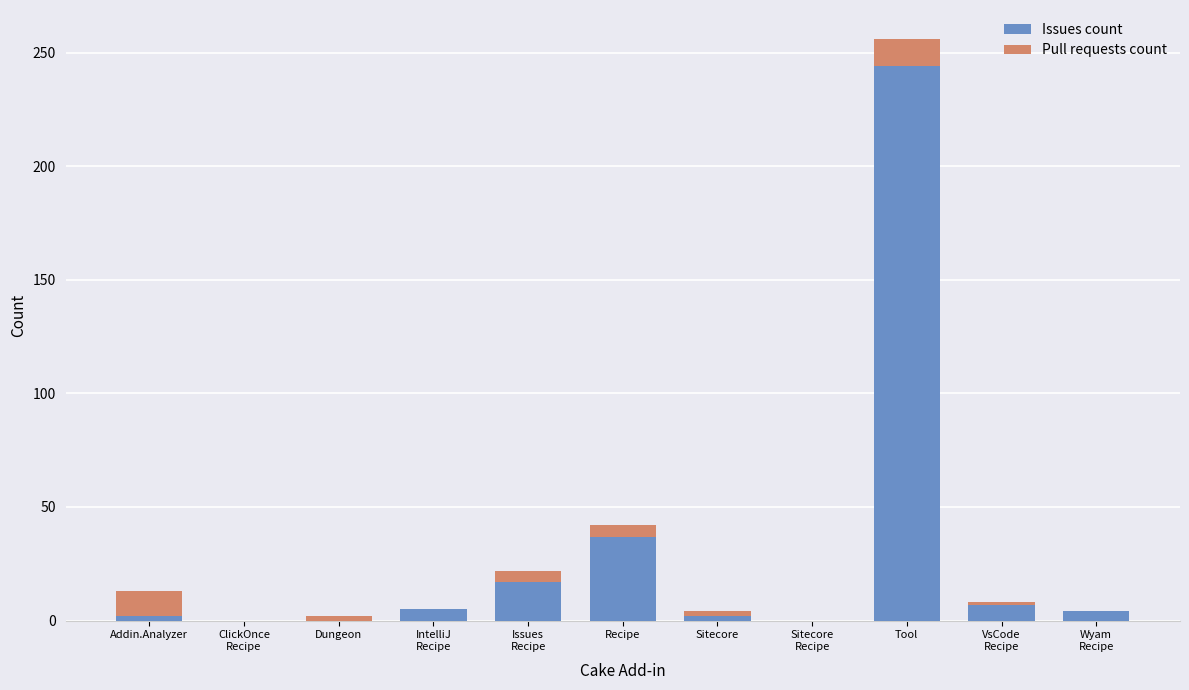

True or false: Issues count has a value of 37 at Recipe.

True